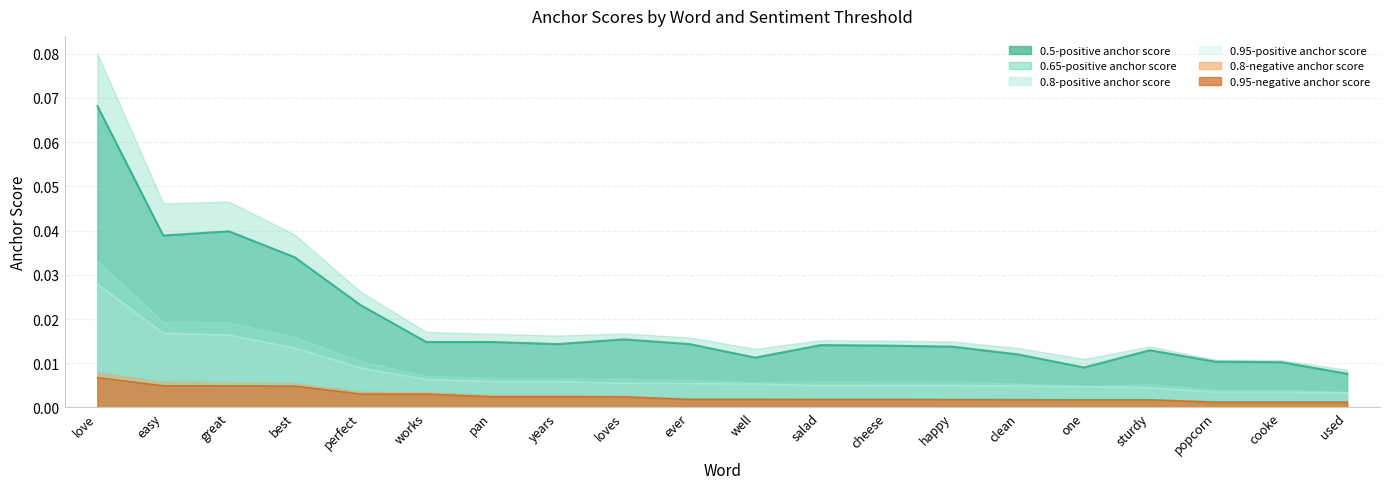

What position from the right is pan?

14